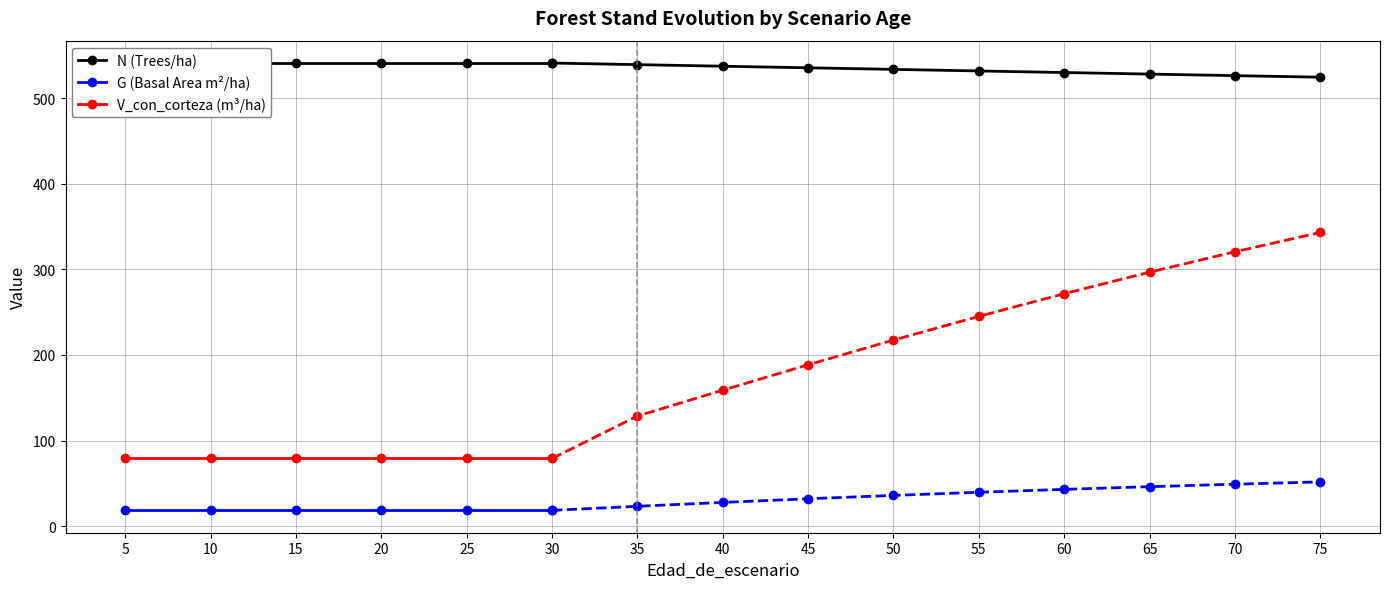

The V_con_corteza (m³/ha) series shows 50.4 at 30. True or false?

False